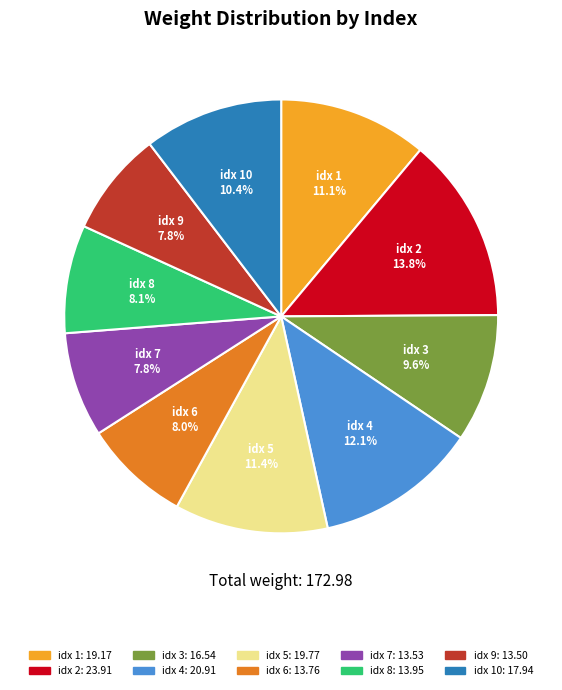

What is the ratio of the value at idx 10 to the value at idx 6?

1.3